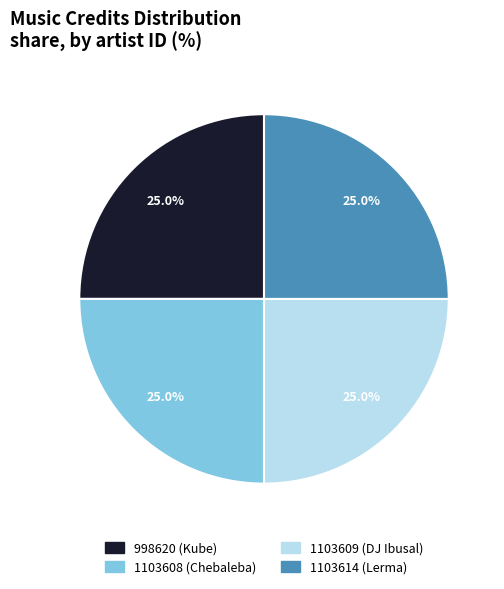

What is the ratio of the value at 998620 (Kube) to the value at 1103609 (DJ Ibusal)?

1.0